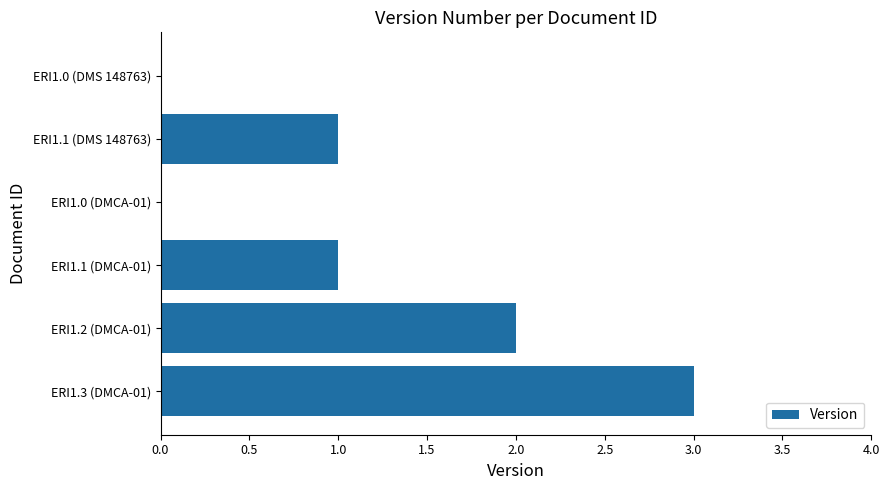

Is it true that the value at ERI1.3 (DMCA-01) is 4?

False